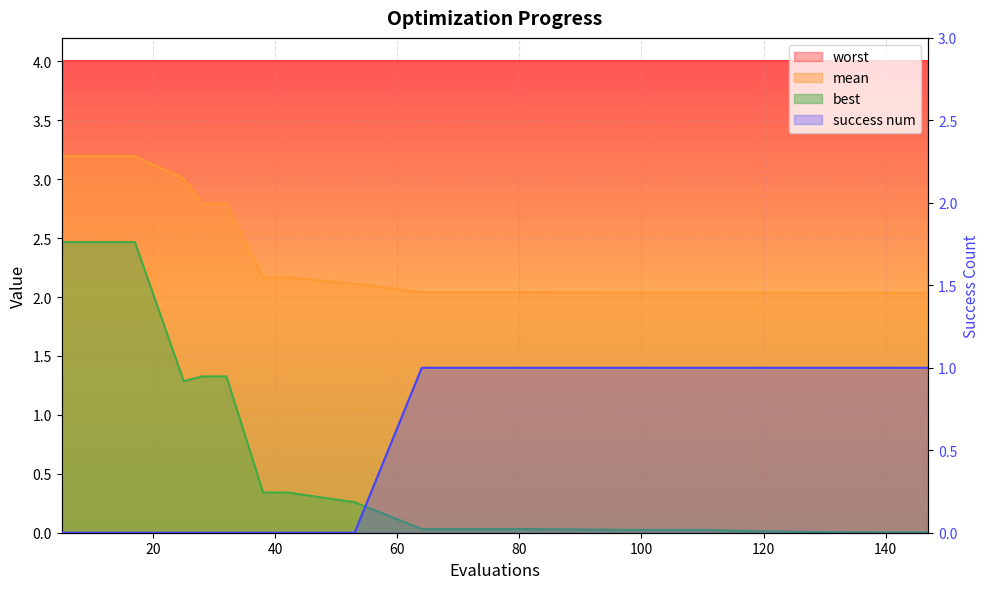

Is it true that mean equals 3.2 at 5?

True